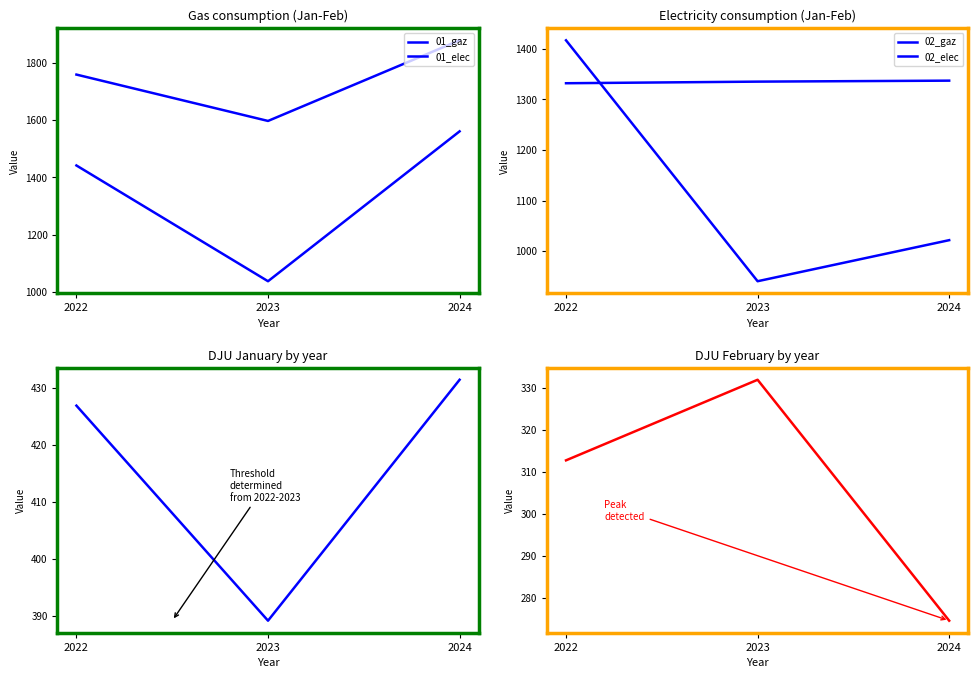

Which label corresponds to the smallest value in the chart?

2024